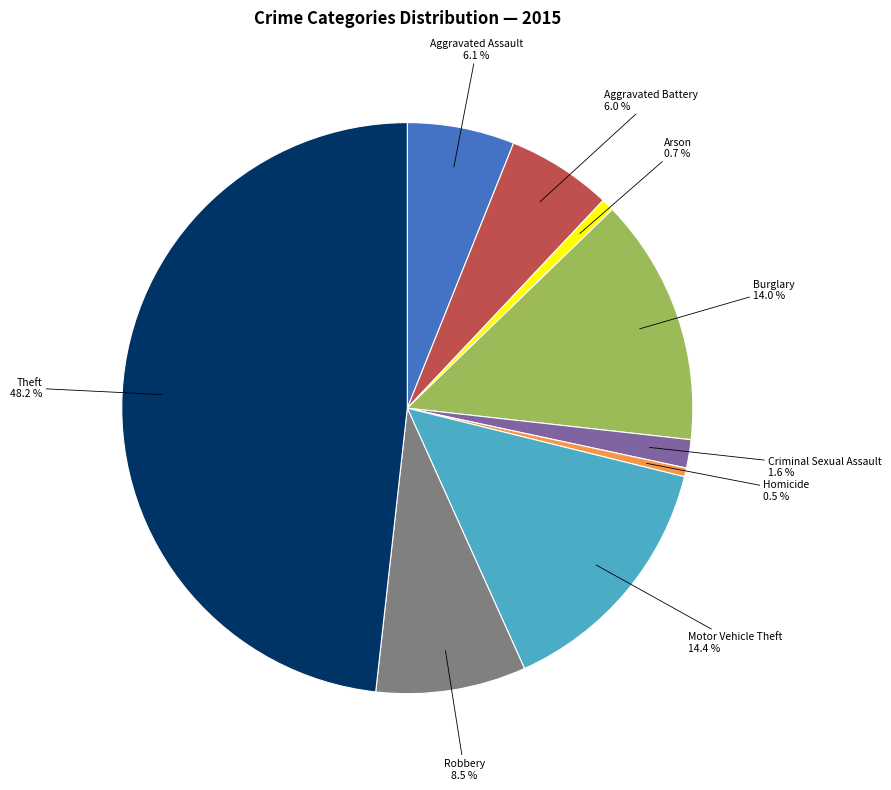

Count the number of slices in the pie.

9